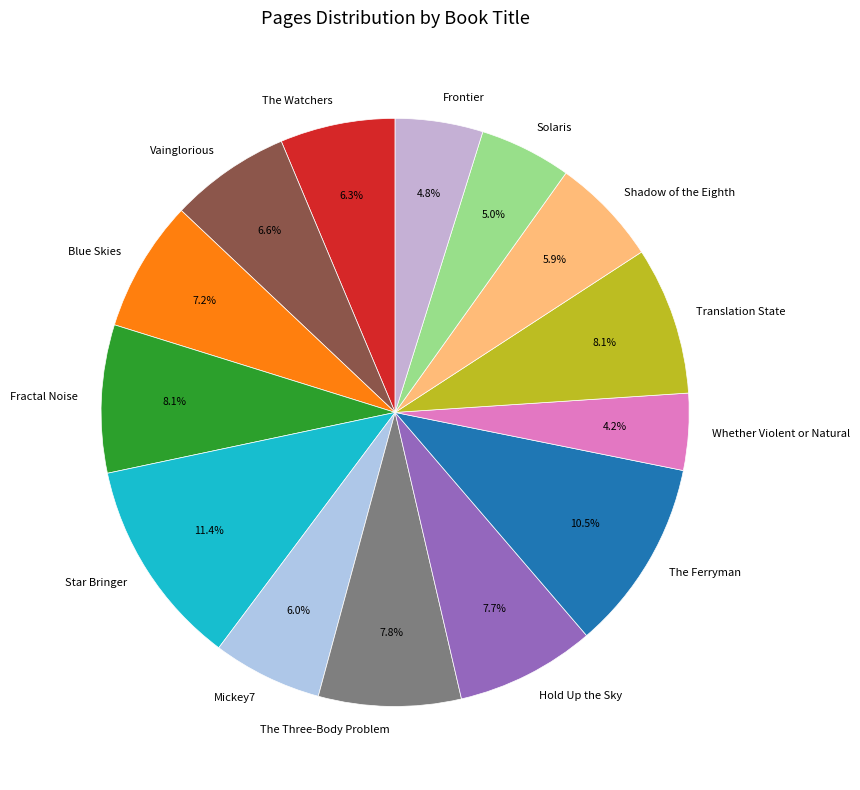

What is the ratio of the value at The Watchers to the value at Frontier?

1.3